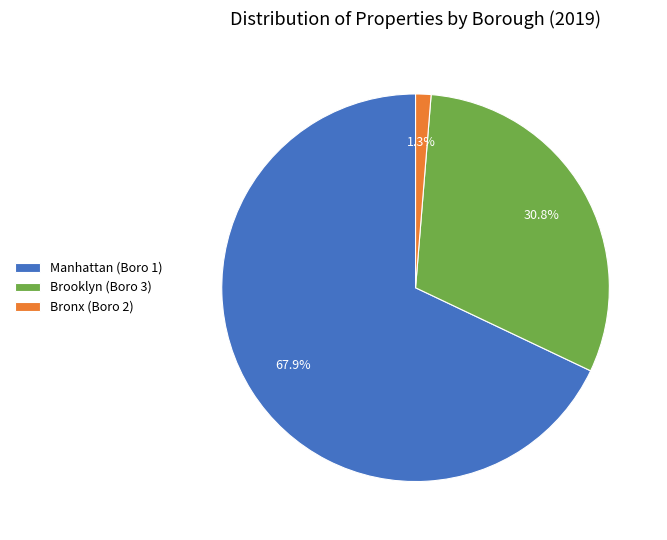

Which slice is the largest?

Manhattan (Boro 1)